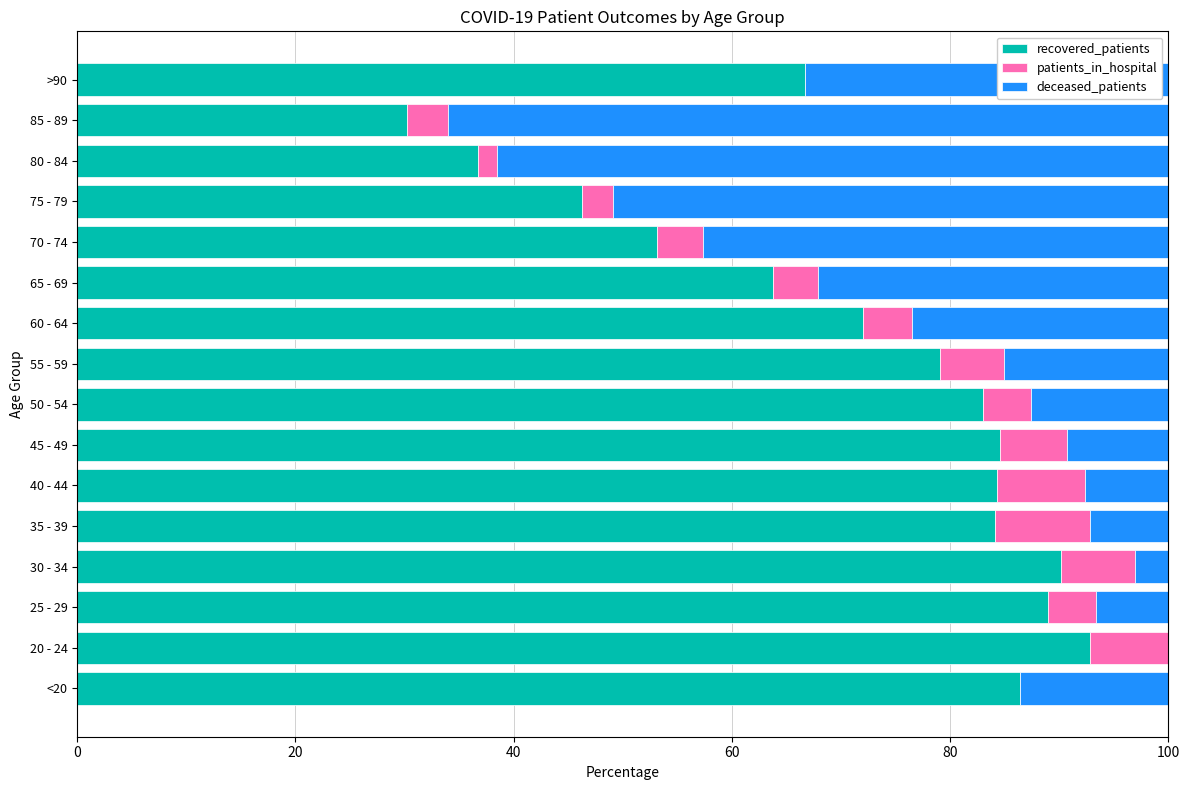

What is the sum of all recovered_patients values?

1142.3